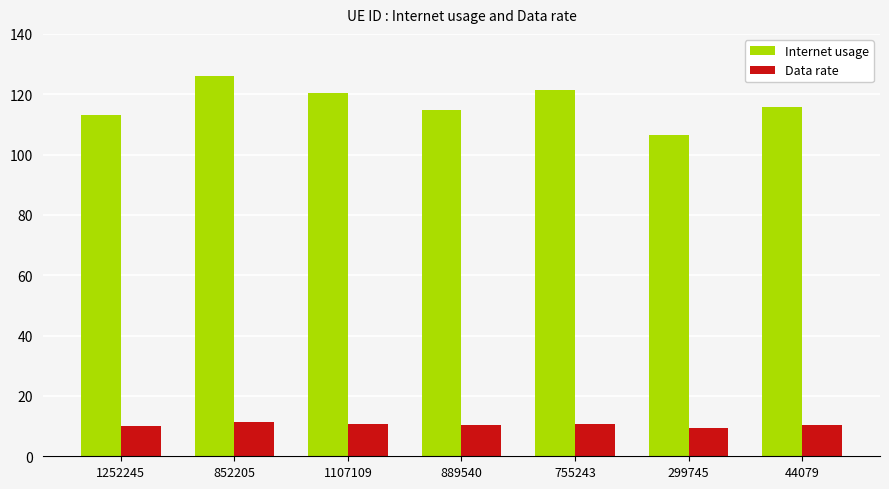

What position from the left is 299745?

6